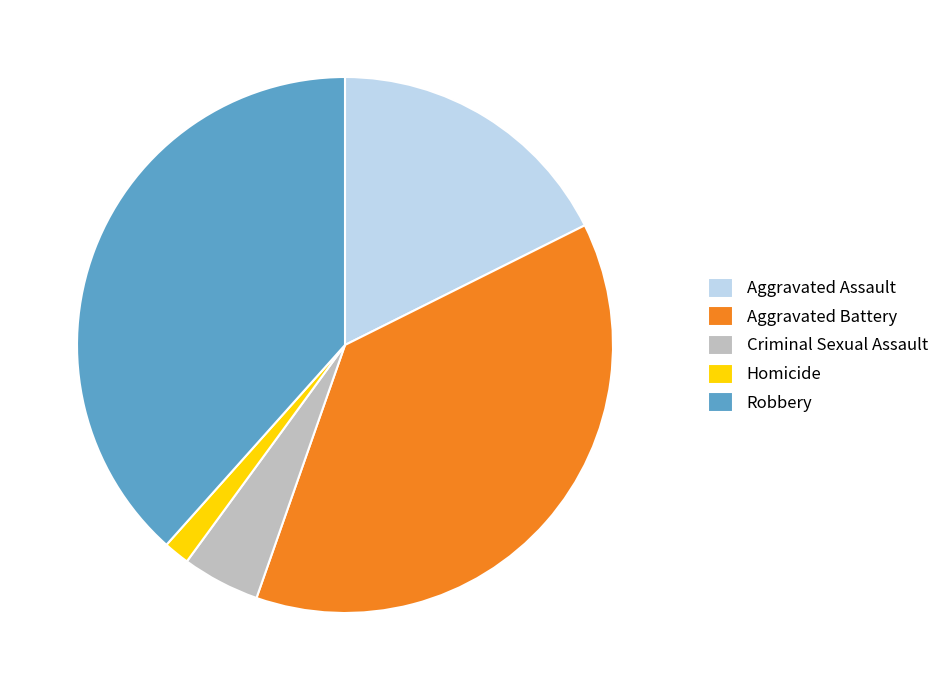

Combined, do Criminal Sexual Assault and Aggravated Battery account for over 50%?

No